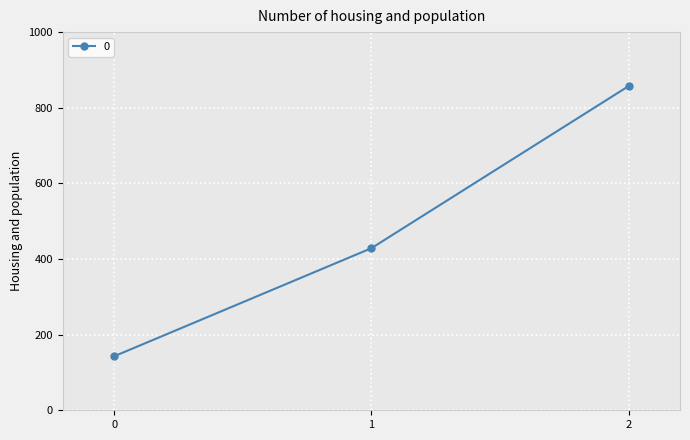

Which label corresponds to the largest value in the chart?

2